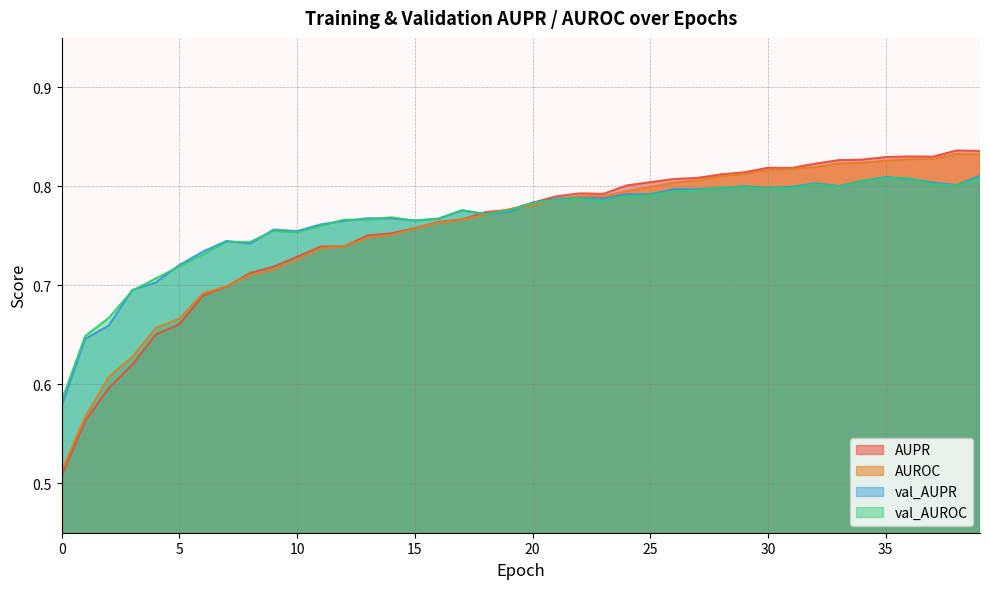

Which series ends up on top after the final intersection of AUPR and val_AUROC?

AUPR